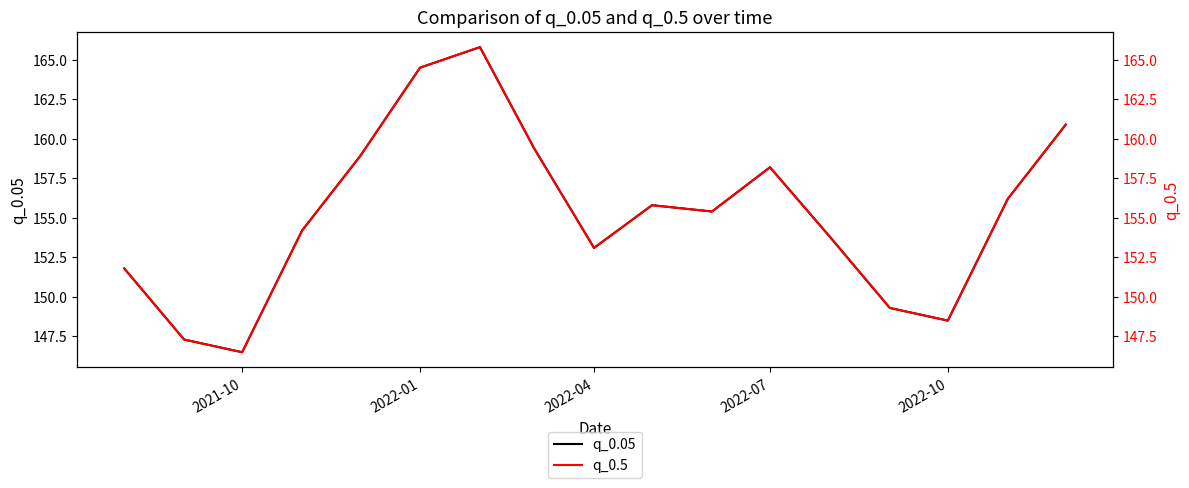

What is the difference between the second highest and minimum values in the q_0.5 series?

18.0